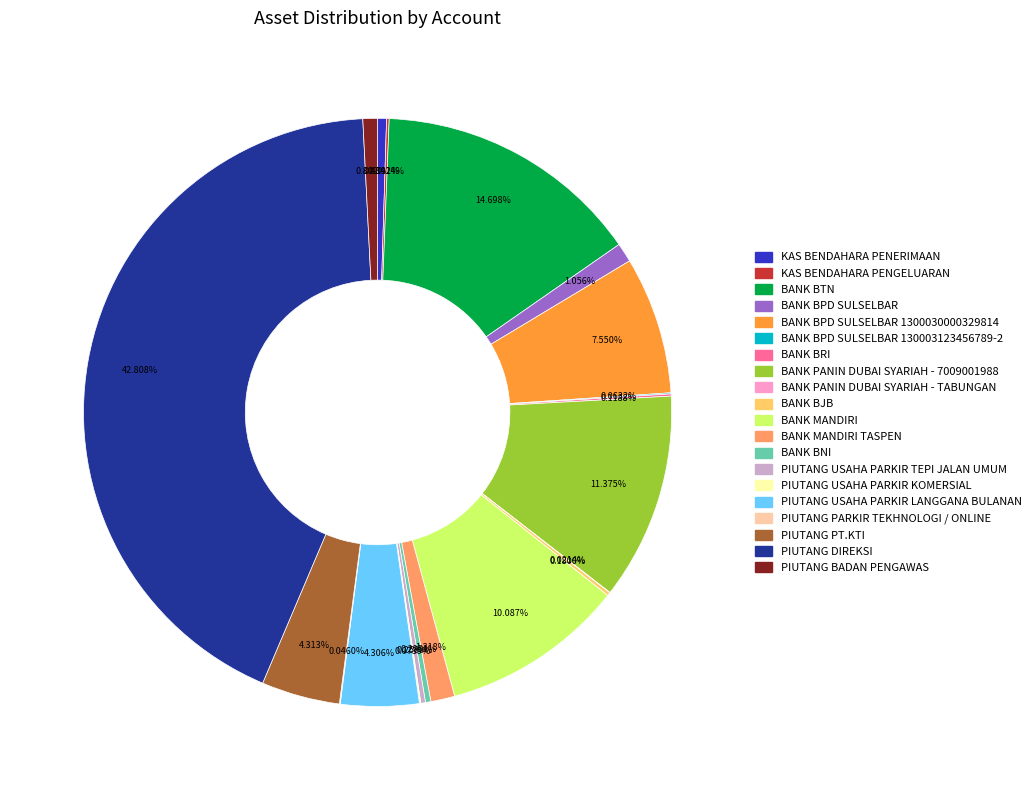

Does any single category account for the majority?

No